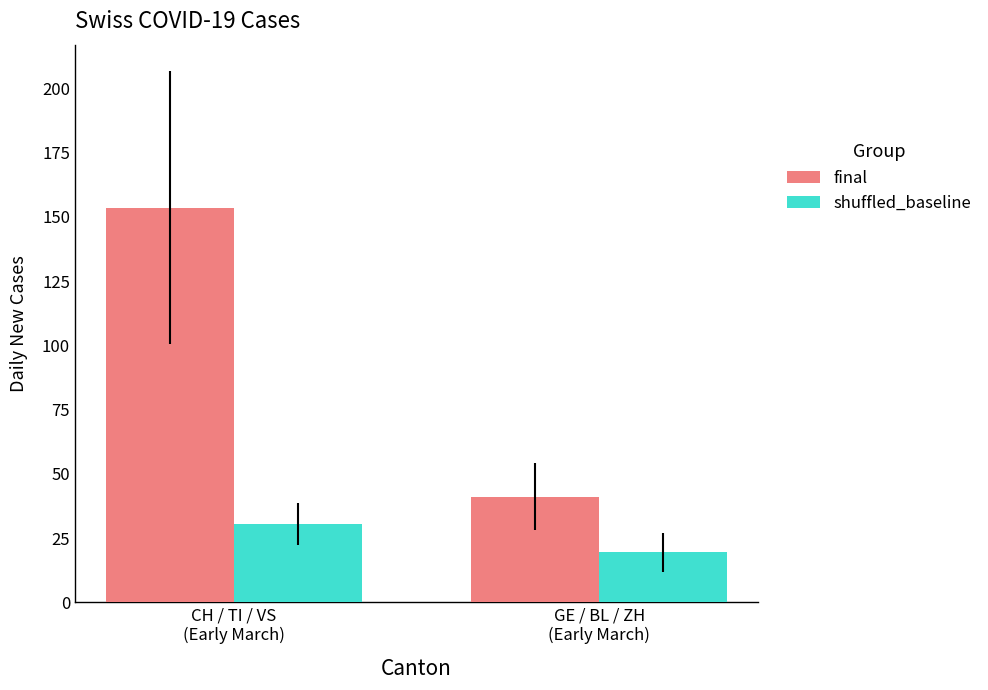

What is the spread (max minus min) of values at CH / TI / VS
(Early March)?

123.1